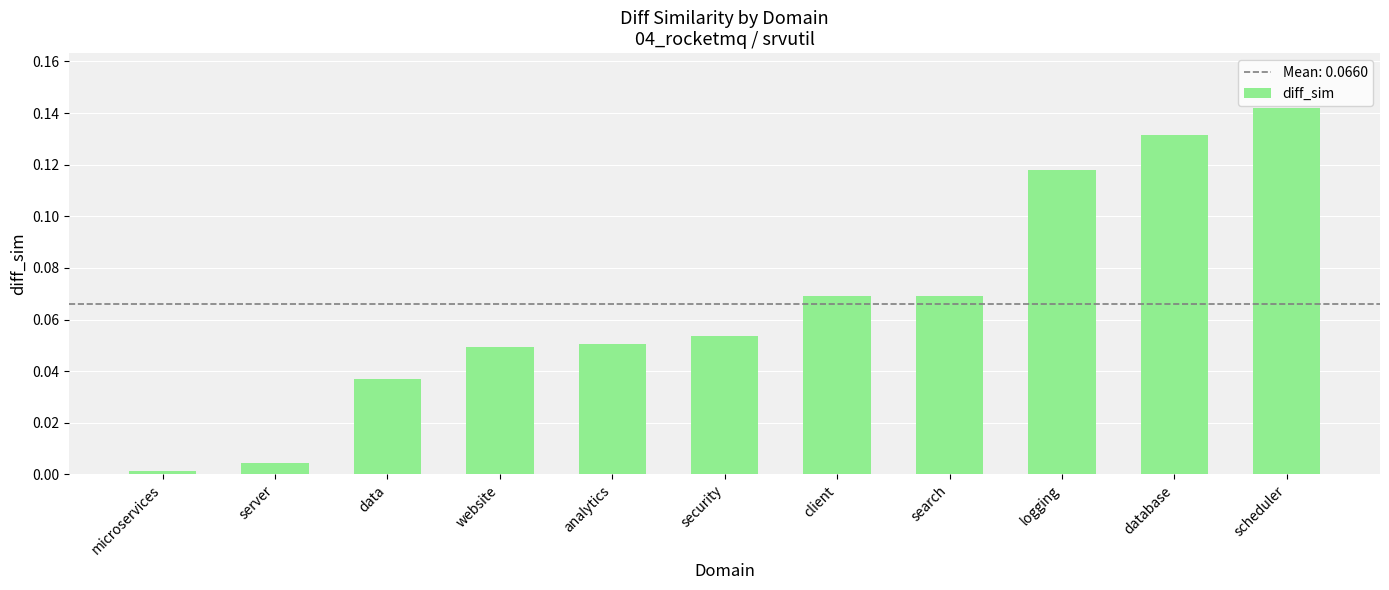

Are the bars horizontal?

No